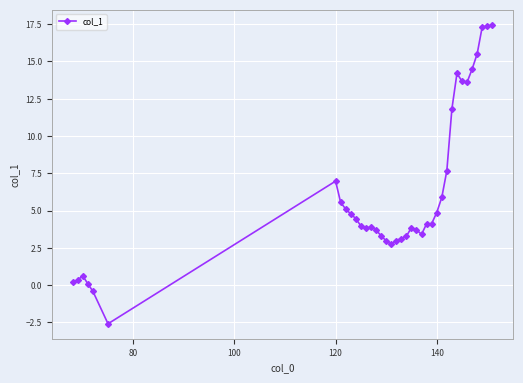

What is the value of the 19th point from the left?

3.0